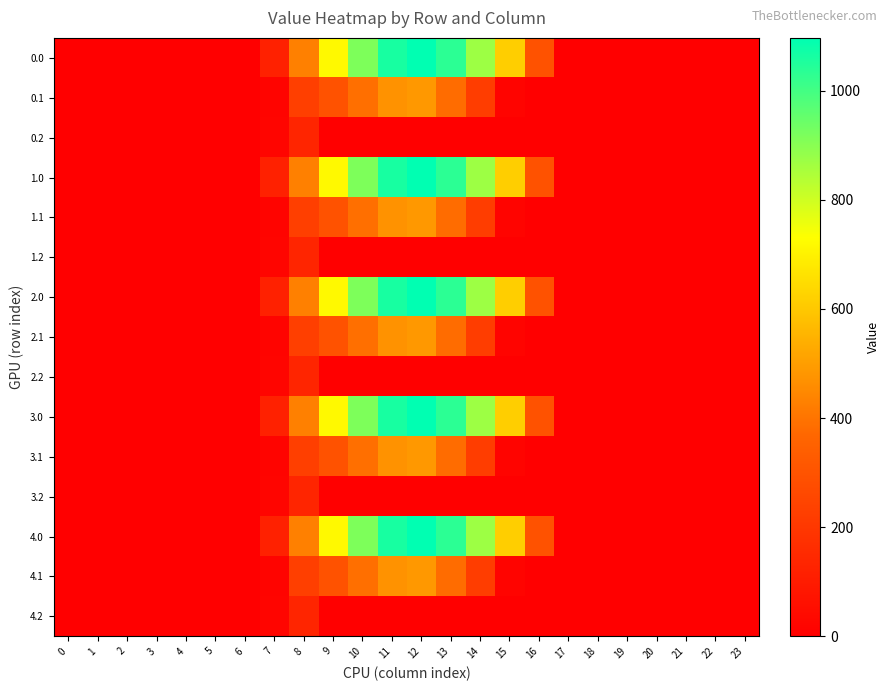

Reading right to left, what are all the values shown in this chart?

0.0: 23=0.0	22=0.0	21=0.0	20=0.0	19=0.0	18=0.0	17=0.0	16=294.5	15=615.9	14=870.6	13=1032.9	12=1096.7	11=1060.3	10=916.2	9=716.9	8=430.3	7=120.6	6=0.0	5=0.0	4=0.0	3=0.0	2=0.0	1=0.0	0=0.0
0.1: 23=0.0	22=0.0	21=0.0	20=0.0	19=0.0	18=0.0	17=0.0	16=0.0	15=17.3	14=219.2	13=382.7	12=485.4	11=471.7	10=388.1	9=295.9	8=227.5	7=17.7	6=0.0	5=0.0	4=0.0	3=0.0	2=0.0	1=0.0	0=0.0
0.2: 23=0.0	22=0.0	21=0.0	20=0.0	19=0.0	18=0.0	17=0.0	16=0.0	15=0.0	14=0.0	13=0.0	12=0.0	11=0.0	10=0.0	9=0.0	8=134.2	7=22.3	6=0.0	5=0.0	4=0.0	3=0.0	2=0.0	1=0.0	0=0.0
1.0: 23=0.0	22=0.0	21=0.0	20=0.0	19=0.0	18=0.0	17=0.0	16=294.5	15=615.9	14=870.6	13=1032.9	12=1096.7	11=1060.3	10=916.2	9=716.9	8=430.3	7=120.6	6=0.0	5=0.0	4=0.0	3=0.0	2=0.0	1=0.0	0=0.0
1.1: 23=0.0	22=0.0	21=0.0	20=0.0	19=0.0	18=0.0	17=0.0	16=0.0	15=17.3	14=219.2	13=382.7	12=485.4	11=471.7	10=388.1	9=295.9	8=227.5	7=17.7	6=0.0	5=0.0	4=0.0	3=0.0	2=0.0	1=0.0	0=0.0
1.2: 23=0.0	22=0.0	21=0.0	20=0.0	19=0.0	18=0.0	17=0.0	16=0.0	15=0.0	14=0.0	13=0.0	12=0.0	11=0.0	10=0.0	9=0.0	8=134.2	7=22.3	6=0.0	5=0.0	4=0.0	3=0.0	2=0.0	1=0.0	0=0.0
2.0: 23=0.0	22=0.0	21=0.0	20=0.0	19=0.0	18=0.0	17=0.0	16=294.5	15=615.9	14=870.6	13=1032.9	12=1096.7	11=1060.3	10=916.2	9=716.9	8=430.3	7=120.6	6=0.0	5=0.0	4=0.0	3=0.0	2=0.0	1=0.0	0=0.0
2.1: 23=0.0	22=0.0	21=0.0	20=0.0	19=0.0	18=0.0	17=0.0	16=0.0	15=17.3	14=219.2	13=382.7	12=485.4	11=471.7	10=388.1	9=295.9	8=227.5	7=17.7	6=0.0	5=0.0	4=0.0	3=0.0	2=0.0	1=0.0	0=0.0
2.2: 23=0.0	22=0.0	21=0.0	20=0.0	19=0.0	18=0.0	17=0.0	16=0.0	15=0.0	14=0.0	13=0.0	12=0.0	11=0.0	10=0.0	9=0.0	8=134.2	7=22.3	6=0.0	5=0.0	4=0.0	3=0.0	2=0.0	1=0.0	0=0.0
3.0: 23=0.0	22=0.0	21=0.0	20=0.0	19=0.0	18=0.0	17=0.0	16=294.5	15=615.9	14=870.6	13=1032.9	12=1096.7	11=1060.3	10=916.2	9=716.9	8=430.3	7=120.6	6=0.0	5=0.0	4=0.0	3=0.0	2=0.0	1=0.0	0=0.0
3.1: 23=0.0	22=0.0	21=0.0	20=0.0	19=0.0	18=0.0	17=0.0	16=0.0	15=17.3	14=219.2	13=382.7	12=485.4	11=471.7	10=388.1	9=295.9	8=227.5	7=17.7	6=0.0	5=0.0	4=0.0	3=0.0	2=0.0	1=0.0	0=0.0
3.2: 23=0.0	22=0.0	21=0.0	20=0.0	19=0.0	18=0.0	17=0.0	16=0.0	15=0.0	14=0.0	13=0.0	12=0.0	11=0.0	10=0.0	9=0.0	8=134.2	7=22.3	6=0.0	5=0.0	4=0.0	3=0.0	2=0.0	1=0.0	0=0.0
4.0: 23=0.0	22=0.0	21=0.0	20=0.0	19=0.0	18=0.0	17=0.0	16=294.5	15=615.9	14=870.6	13=1032.9	12=1096.7	11=1060.3	10=916.2	9=716.9	8=430.3	7=120.6	6=0.0	5=0.0	4=0.0	3=0.0	2=0.0	1=0.0	0=0.0
4.1: 23=0.0	22=0.0	21=0.0	20=0.0	19=0.0	18=0.0	17=0.0	16=0.0	15=17.3	14=219.2	13=382.7	12=485.4	11=471.7	10=388.1	9=295.9	8=227.5	7=17.7	6=0.0	5=0.0	4=0.0	3=0.0	2=0.0	1=0.0	0=0.0
4.2: 23=0.0	22=0.0	21=0.0	20=0.0	19=0.0	18=0.0	17=0.0	16=0.0	15=0.0	14=0.0	13=0.0	12=0.0	11=0.0	10=0.0	9=0.0	8=134.2	7=22.3	6=0.0	5=0.0	4=0.0	3=0.0	2=0.0	1=0.0	0=0.0